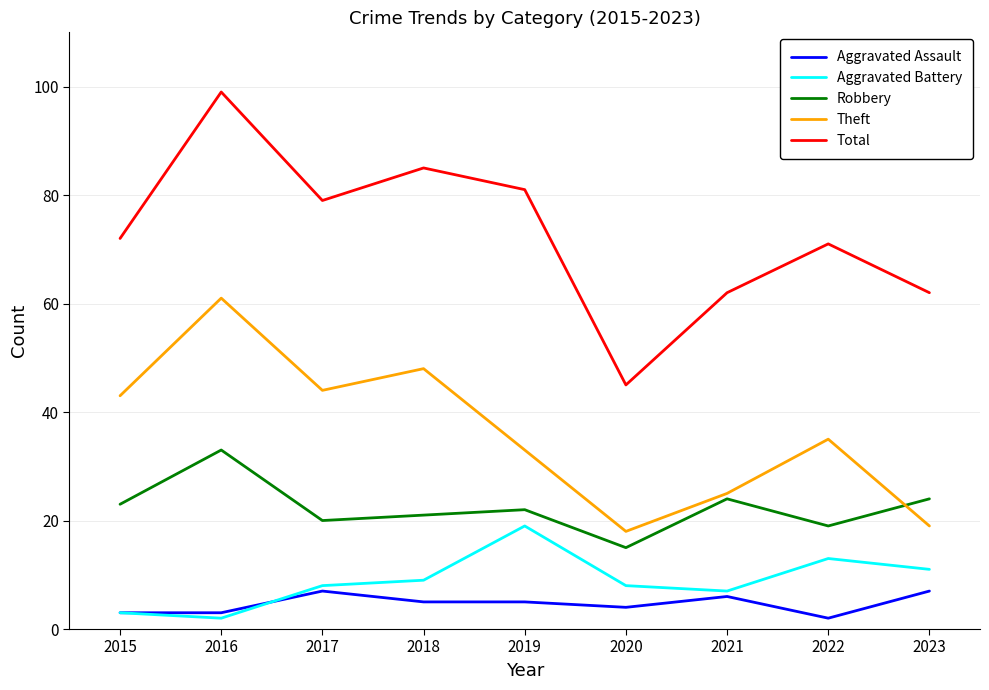

Which category has the highest value in the Theft series?

2016